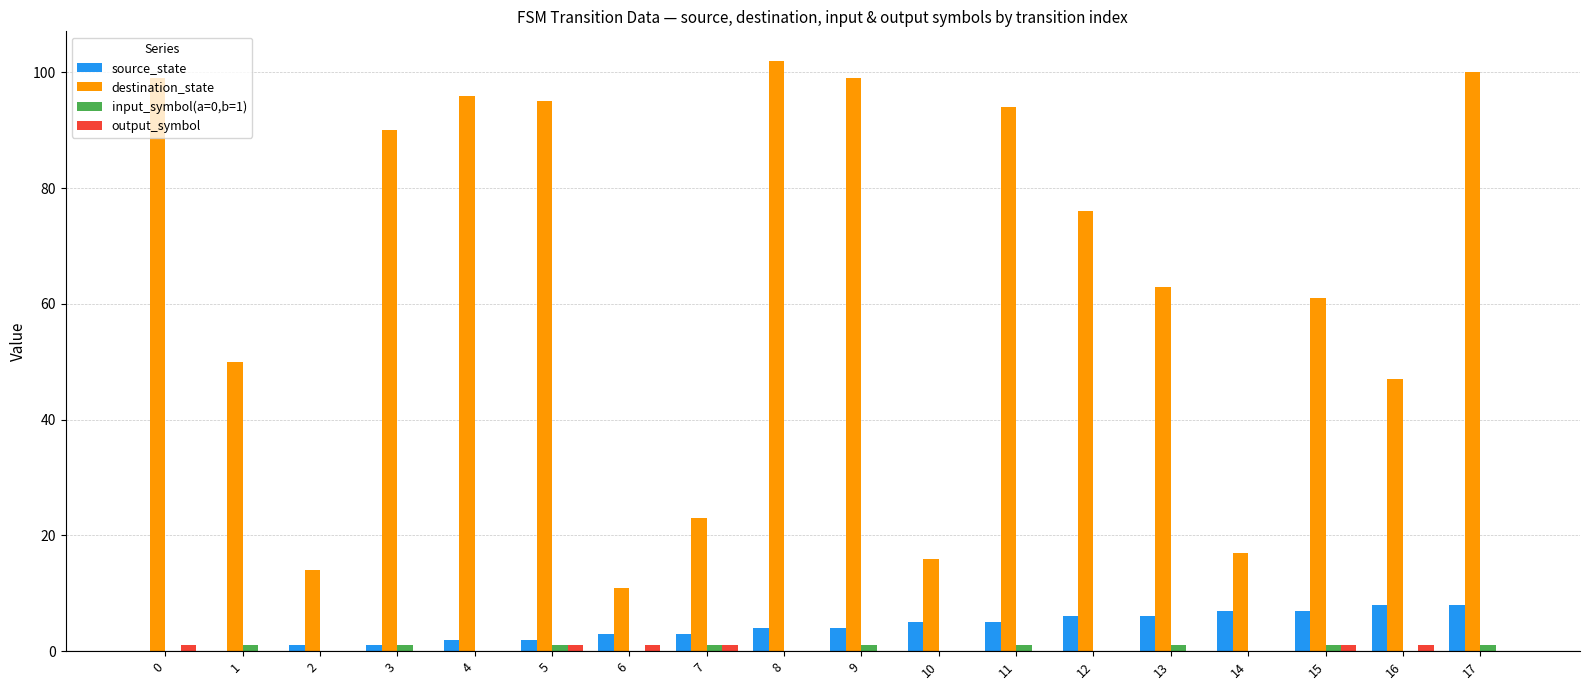

Between 4 and 12, which series saw the biggest shift?

destination_state